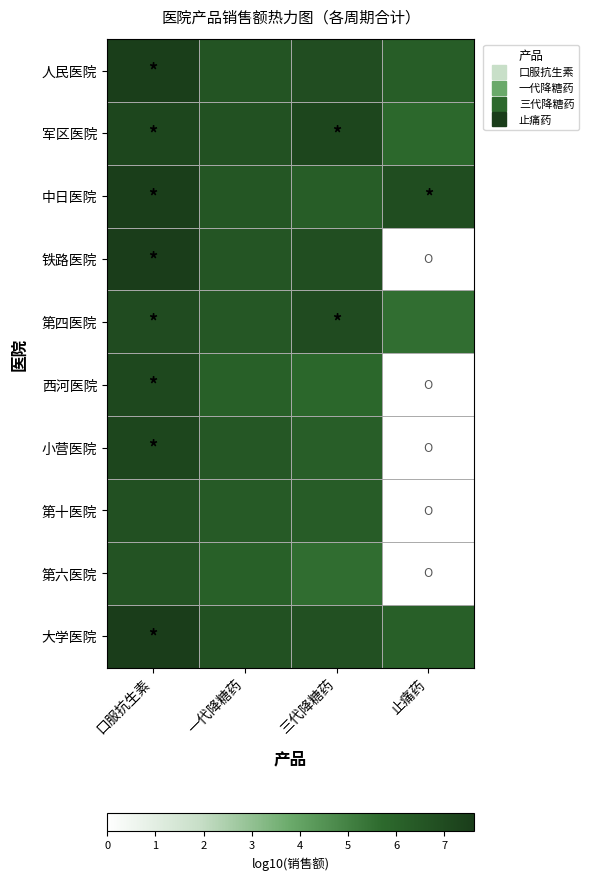

Rank the series at 口服抗生素 from highest to lowest value.

大学医院, 铁路医院, 中日医院, 人民医院, 军区医院, 小营医院, 西河医院, 第四医院, 第十医院, 第六医院